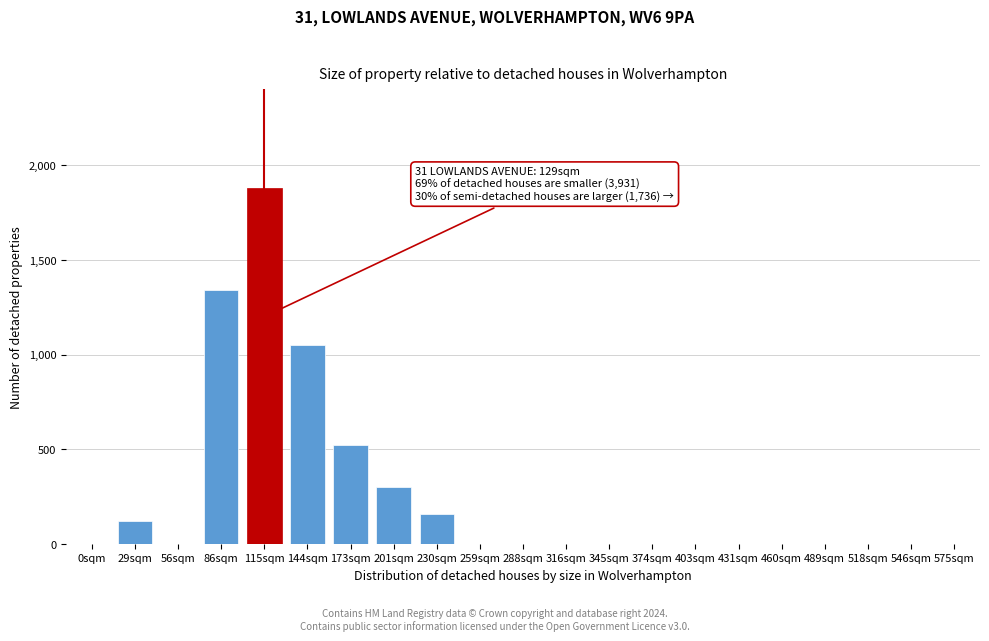

Reading left to right, transcribe all the data shown in this chart.

0sqm=0	29sqm=120	56sqm=0	86sqm=1340	115sqm=1880	144sqm=1050	173sqm=520	201sqm=300	230sqm=160	259sqm=0	288sqm=0	316sqm=0	345sqm=0	374sqm=0	403sqm=0	431sqm=0	460sqm=0	489sqm=0	518sqm=0	546sqm=0	575sqm=0